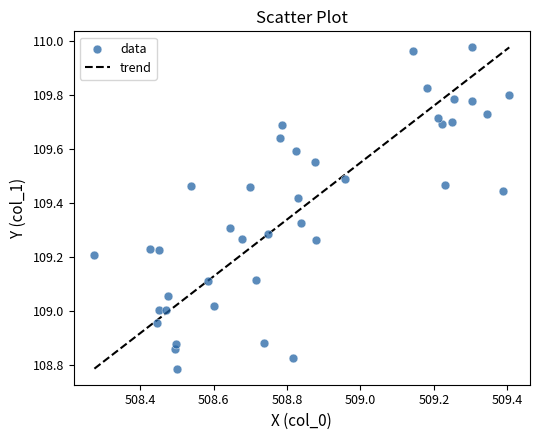

What is the range of Y values (max minus min)?

1.2